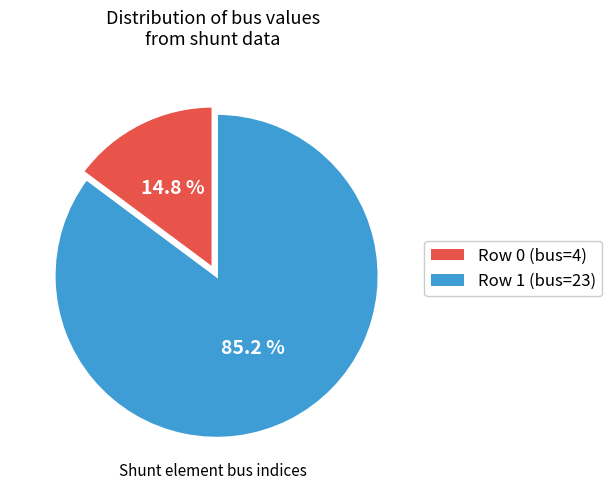

Is there any slice that represents more than half of the pie?

Yes